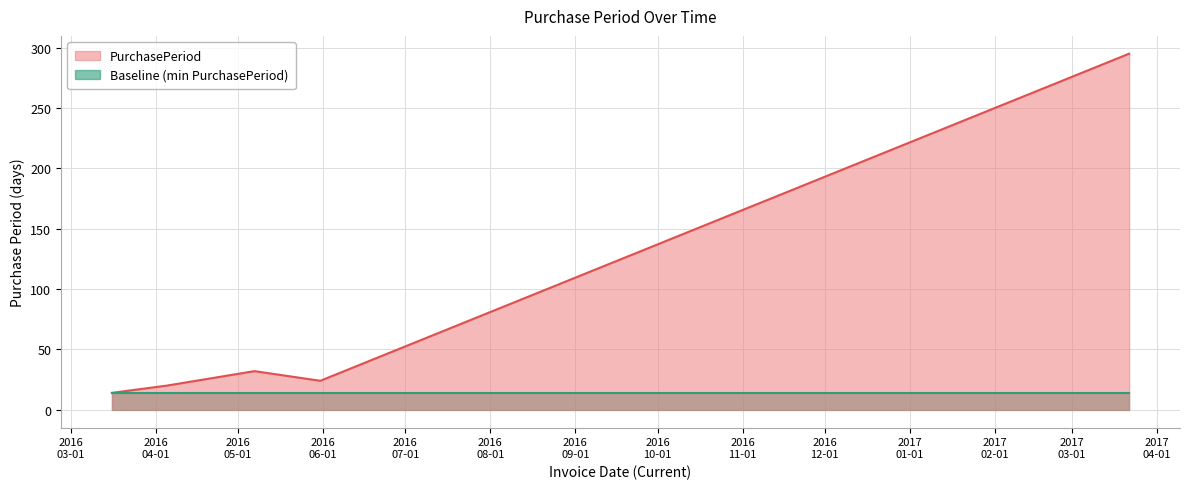

Which has a higher value, 2016-04-05 or 2017-03-22?

2017-03-22